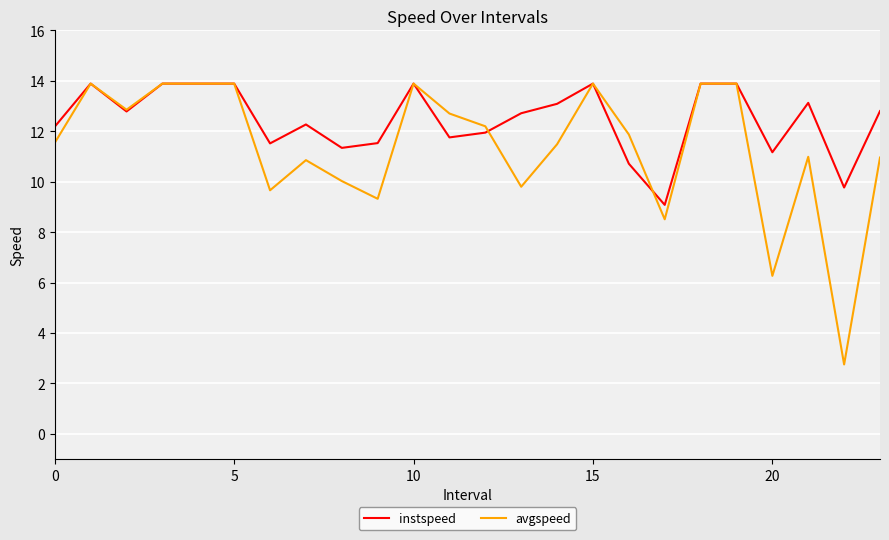

What is the difference between the second highest and second lowest values in the avgspeed series?

7.6